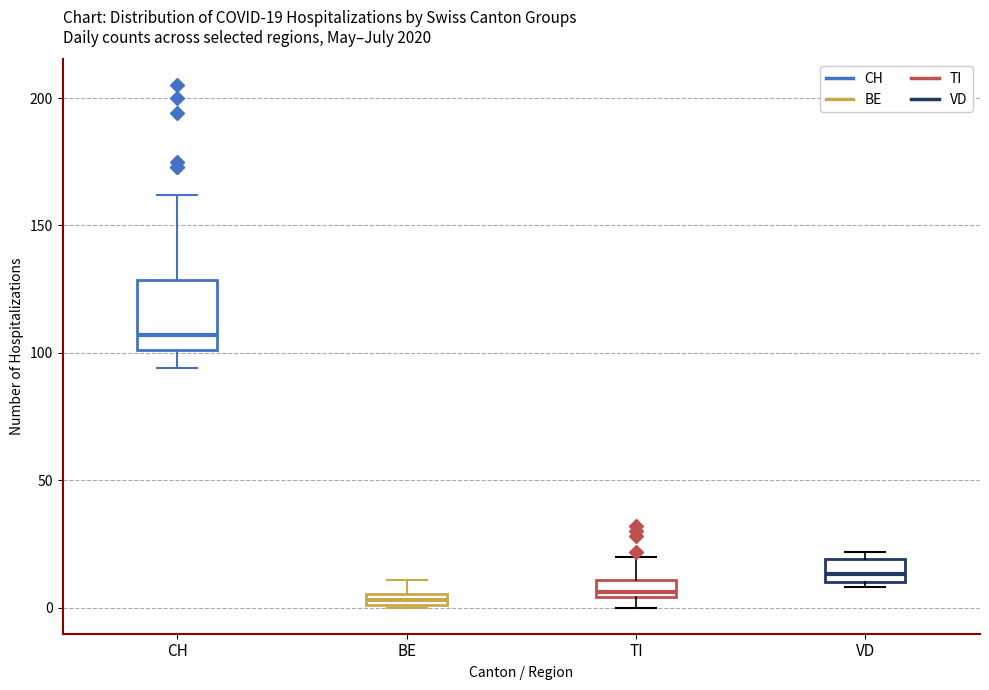

Which box is the tallest, from its lower edge to its upper edge?

CH